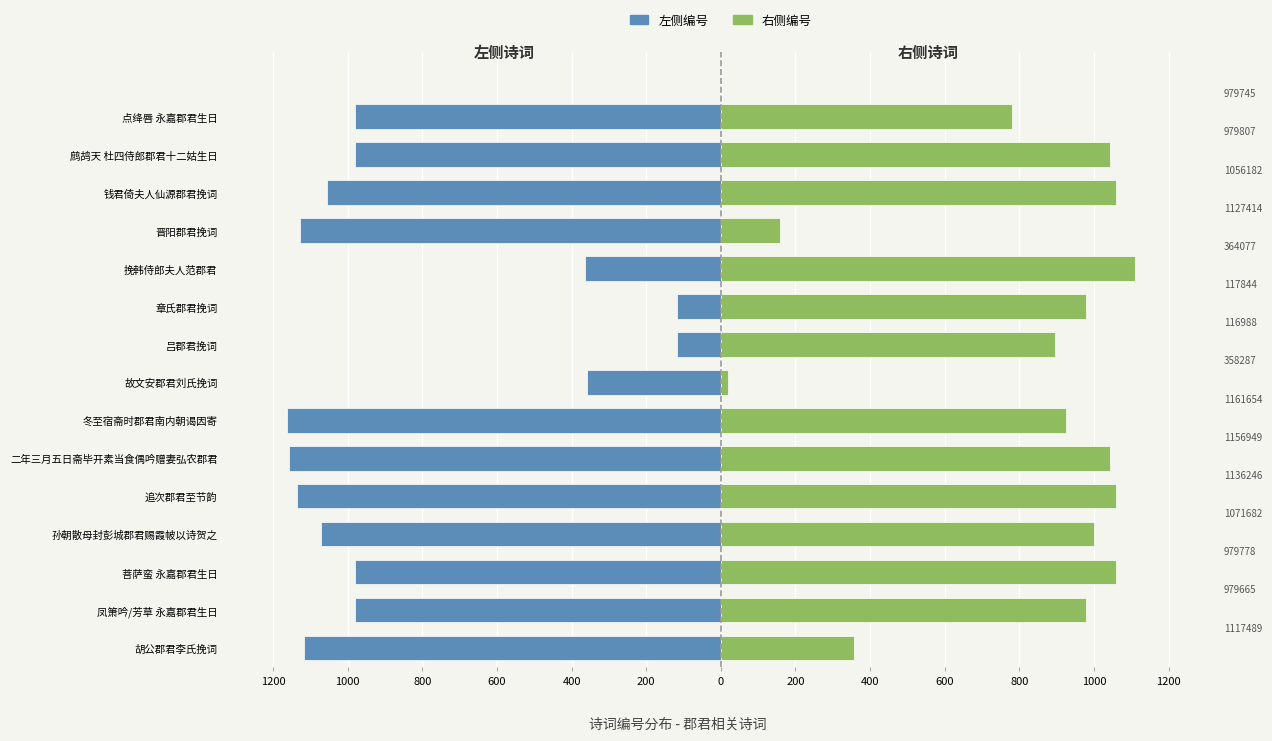

What is the minimum value for 右侧编号?

19.6